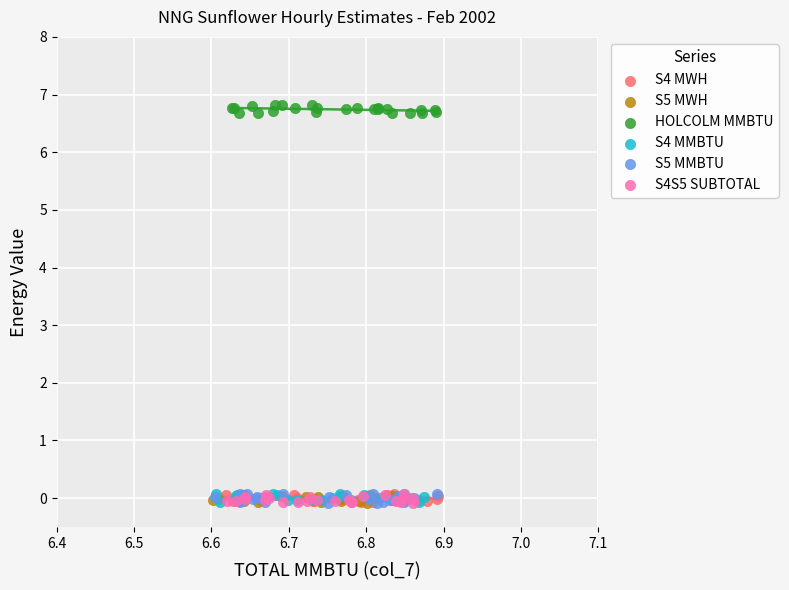

Which series contains the highest Y value?

HOLCOLM MMBTU